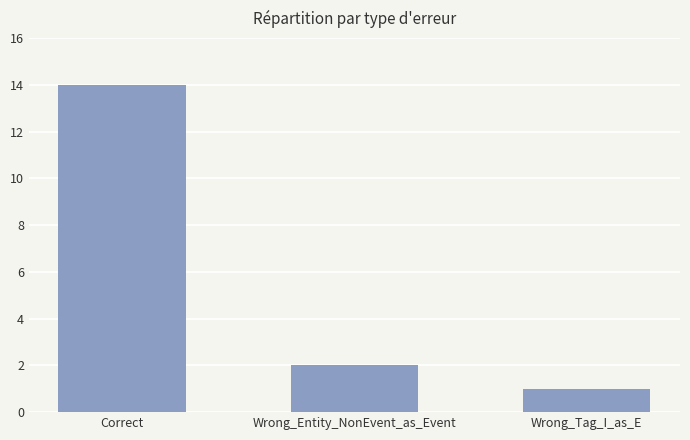

What is the value of the 2nd bar from the left?

2